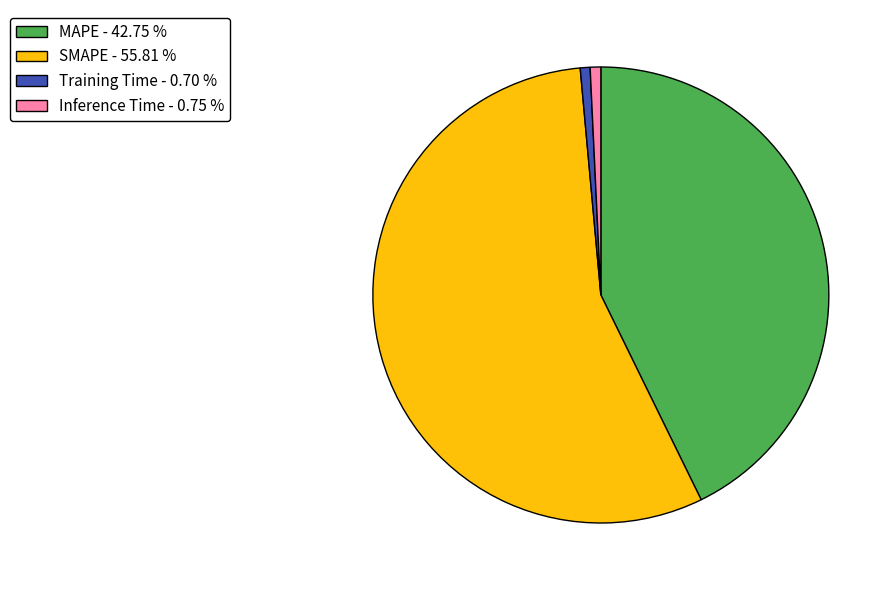

Which has a higher value, SMAPE - 55.81 % or Inference Time - 0.75 %?

SMAPE - 55.81 %